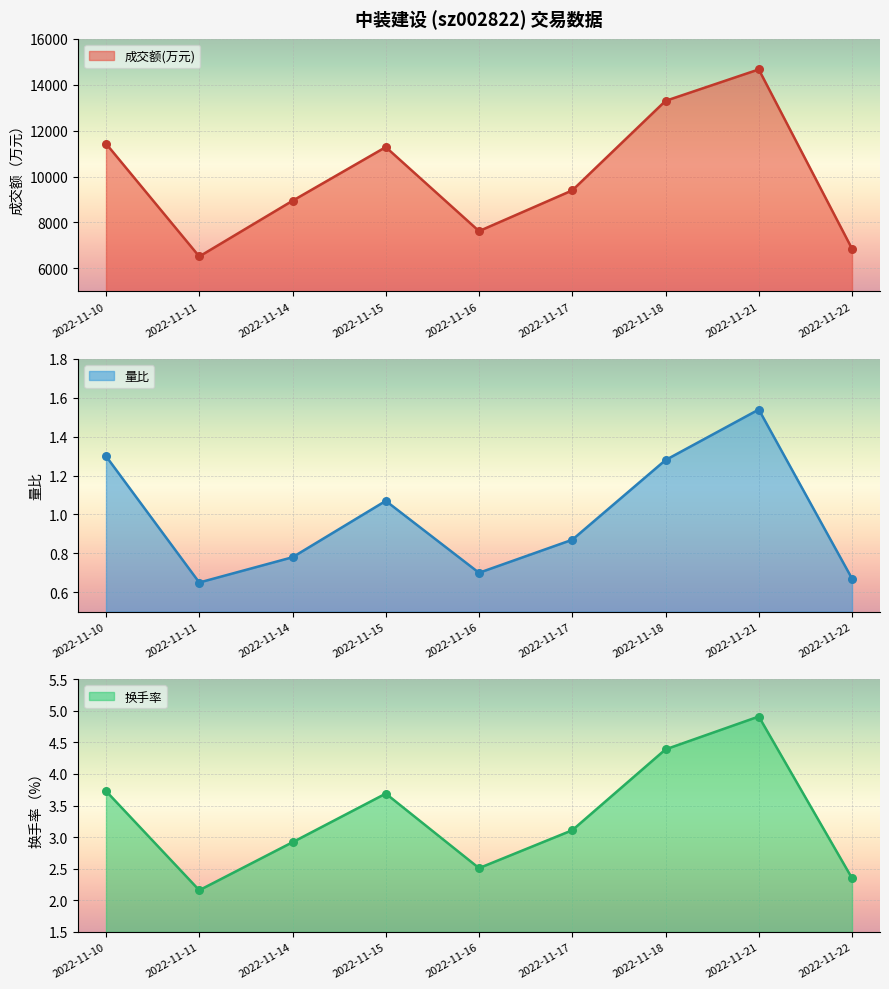

At how many categories does at least one series exceed 9914?

4